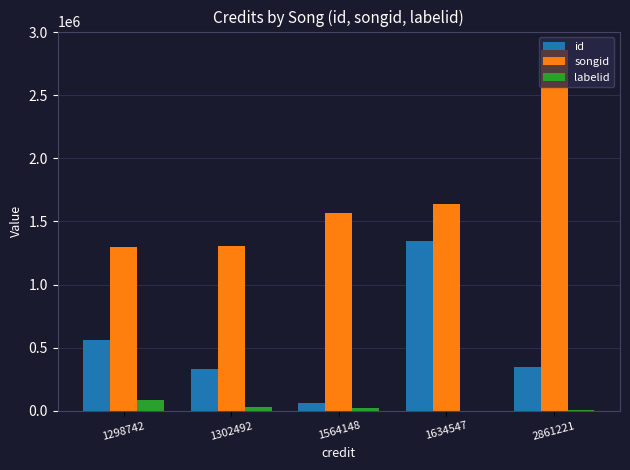

At which category does the chart reach its peak across all series?

2861221